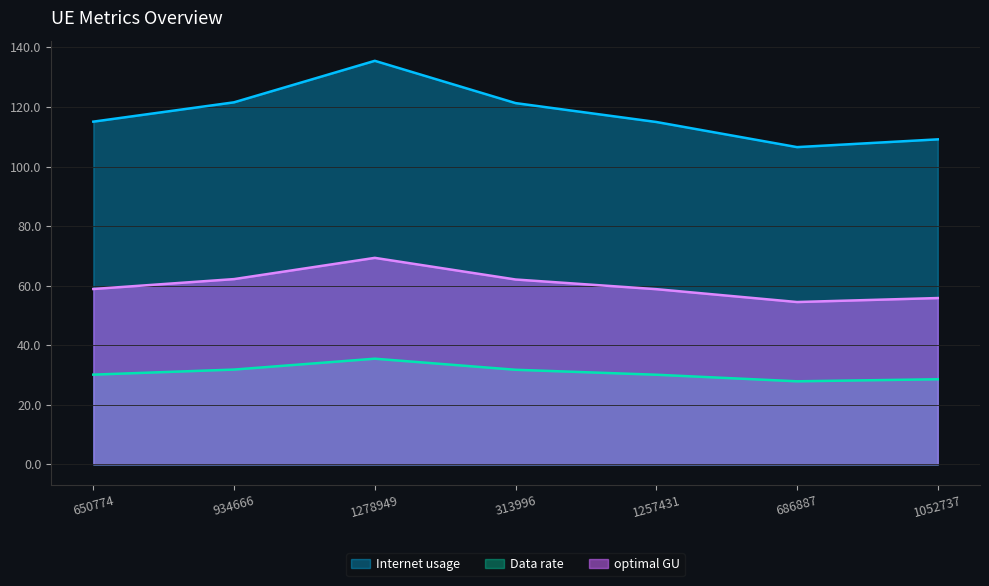

Rank the series by their maximum value, from lowest to highest.

Data rate, optimal GU, Internet usage